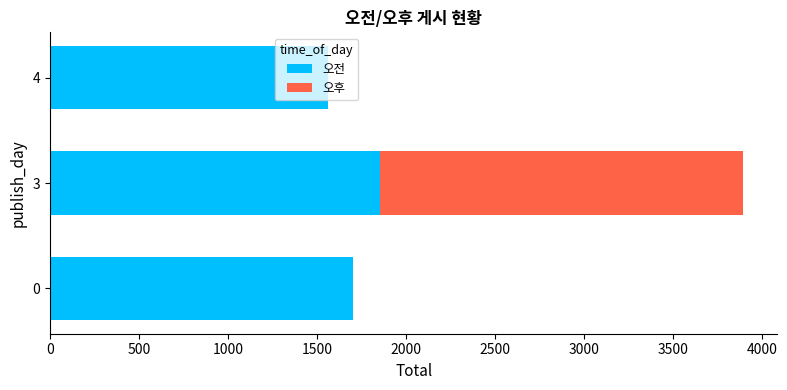

What is the total value across all series at 0?

1703.0